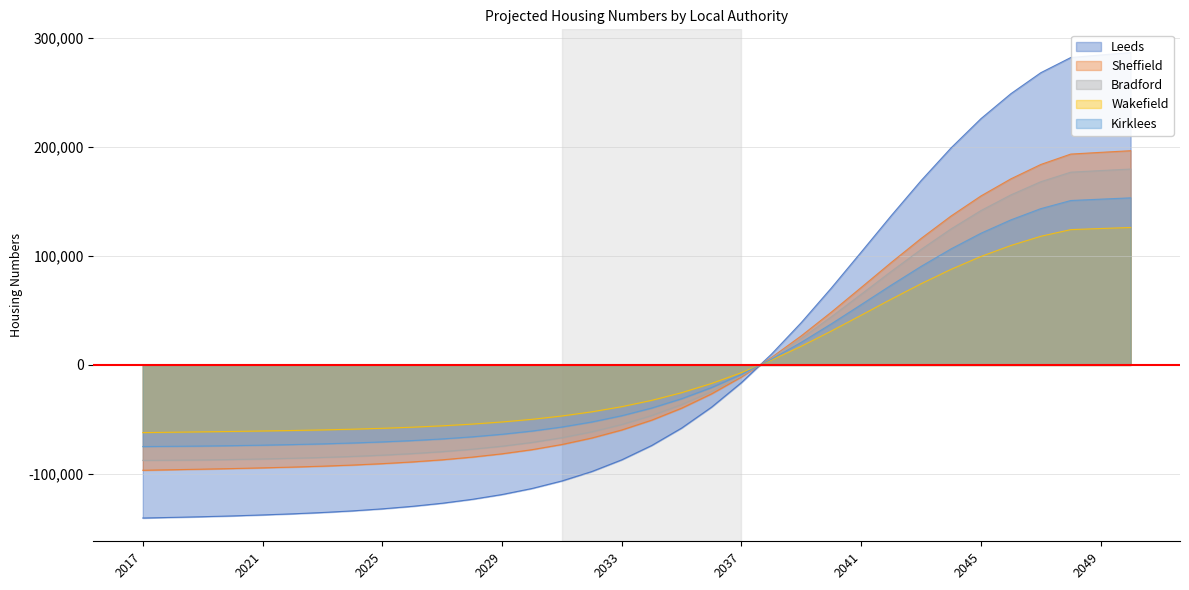

At which label is Sheffield closest to 49929?

2040